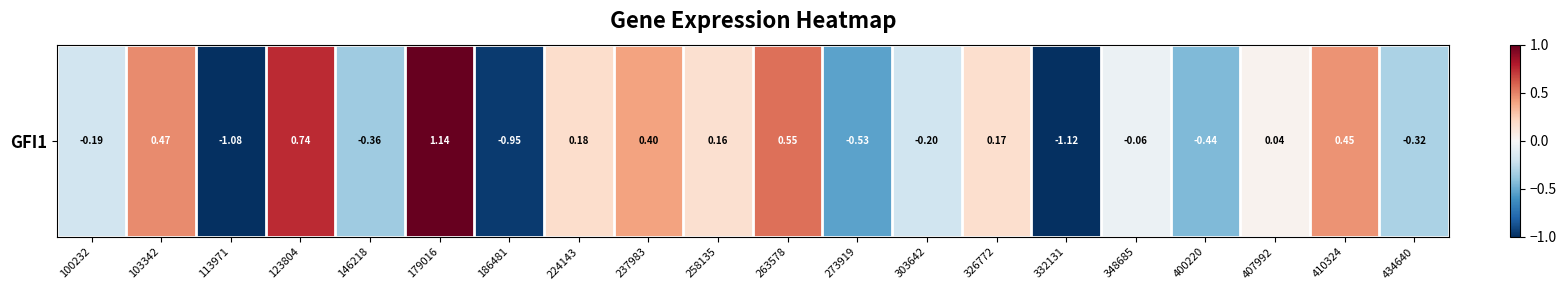

What is the greatest value displayed?

1.1